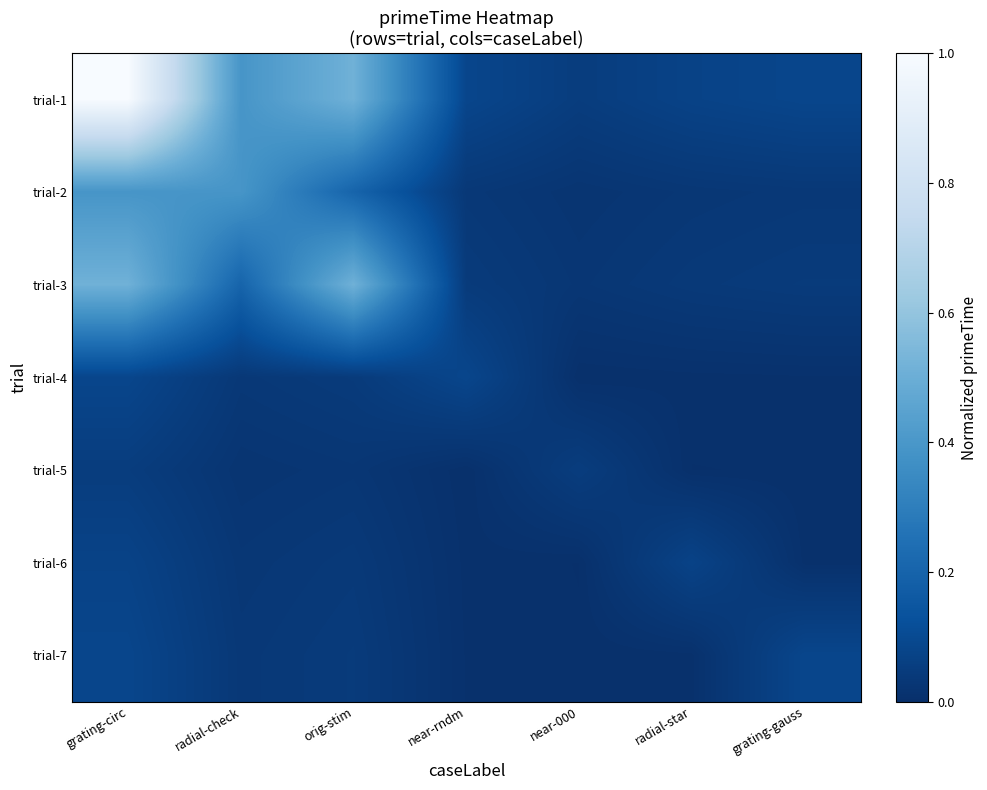

Count the number of categories in the chart.

7